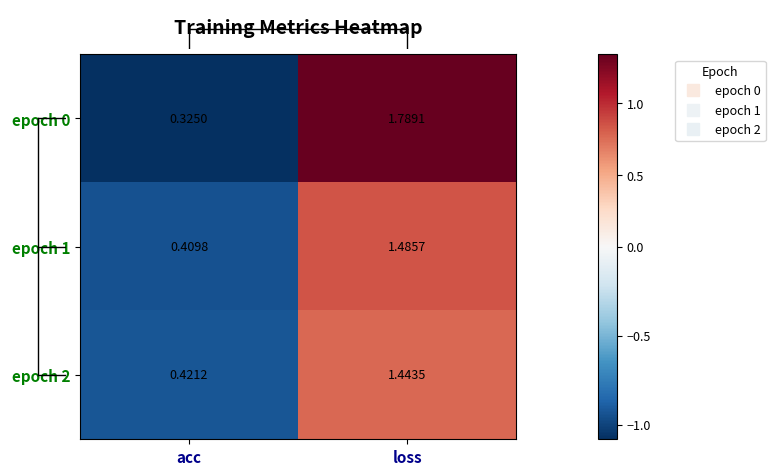

Count the number of categories in the chart.

2